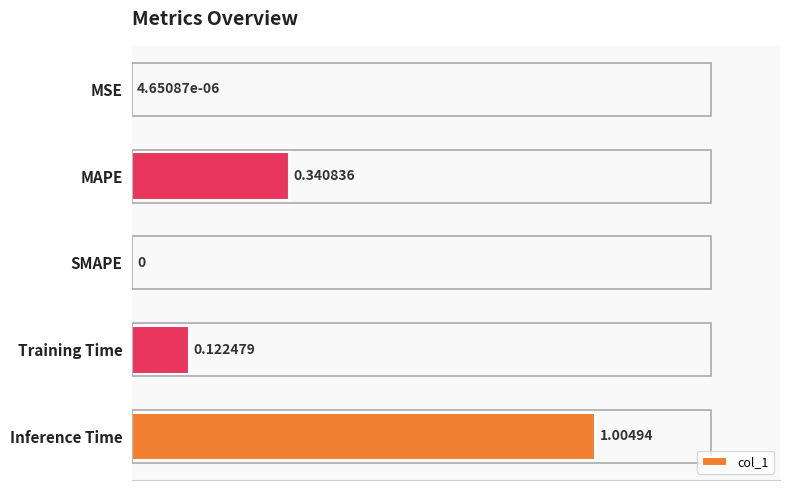

What is the sum of all values?

1.5